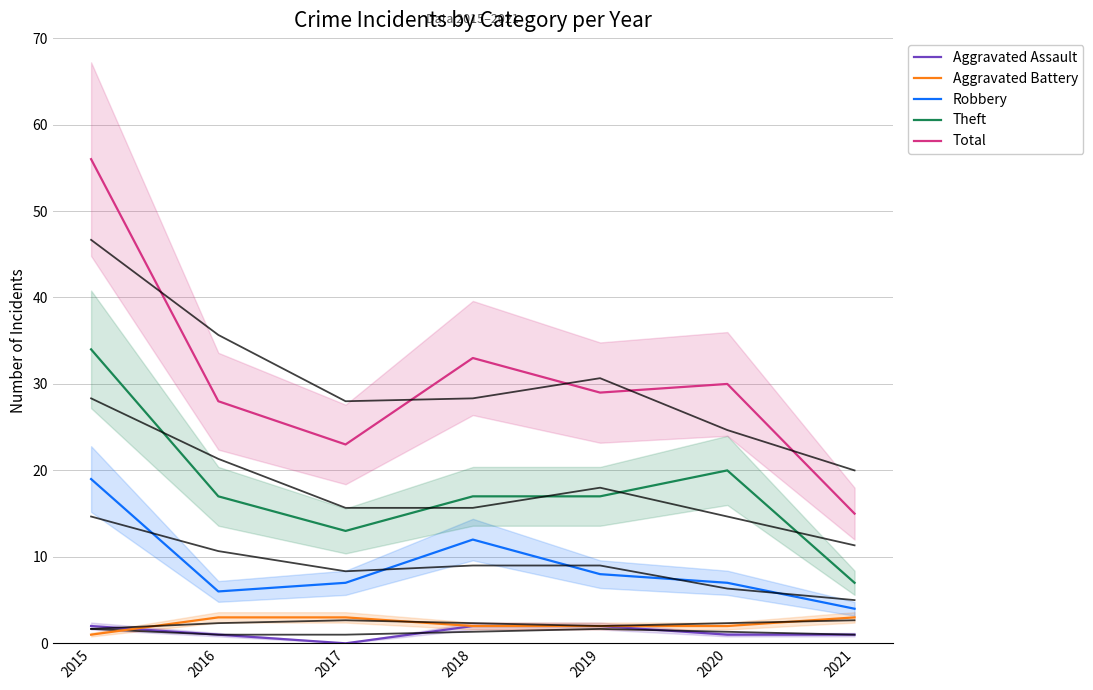

At how many categories does at least one series exceed 2?

7